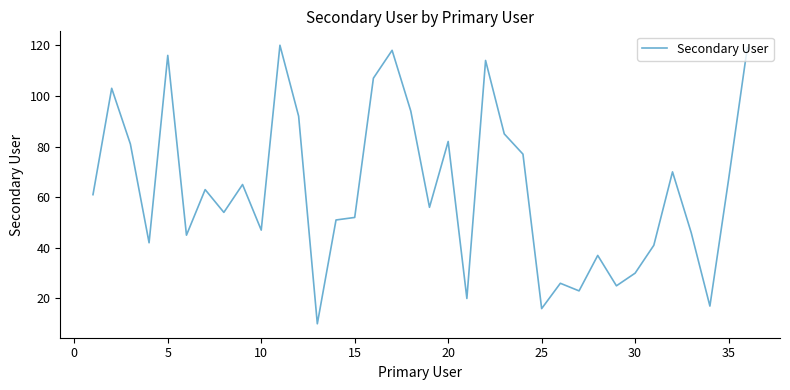

What is the difference between the maximum and minimum values?

110